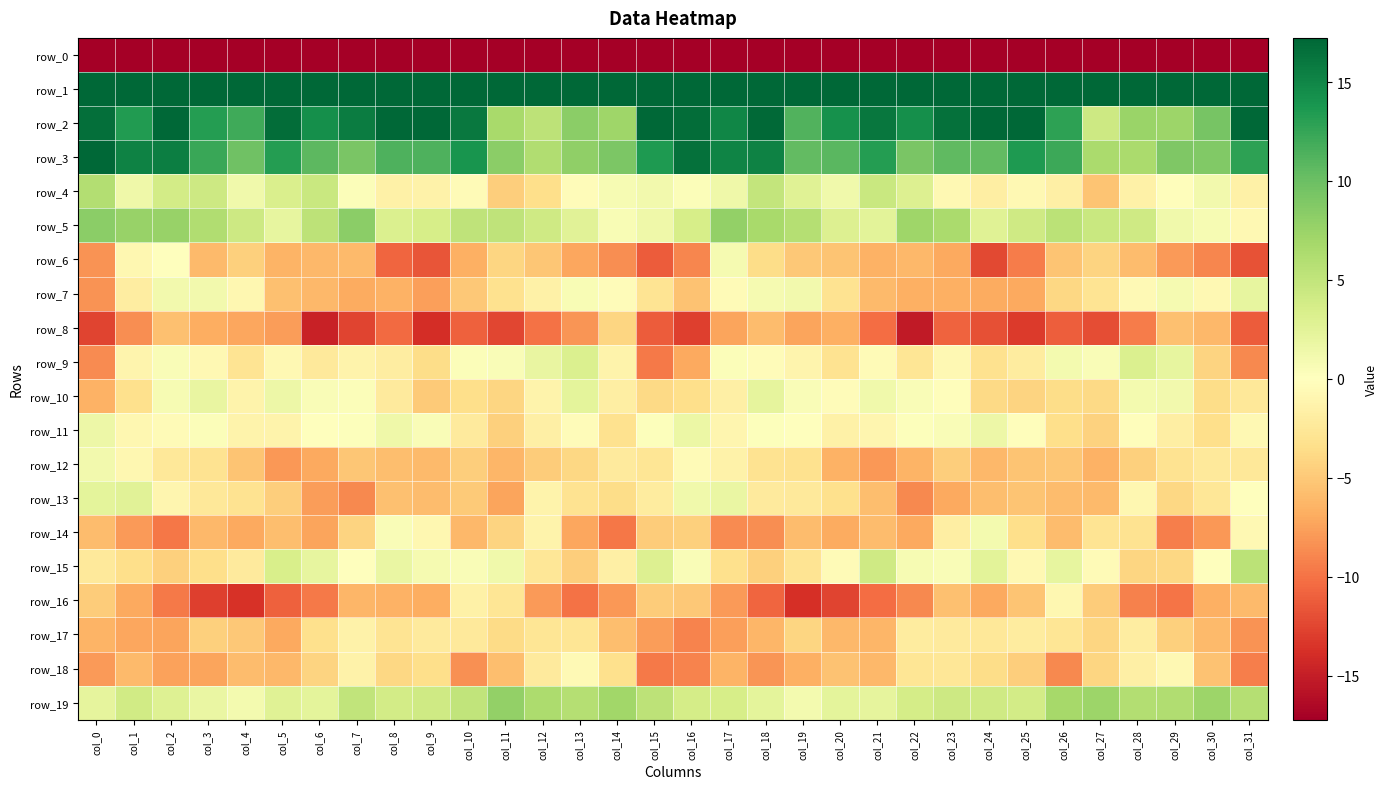

What is the total value across all series at col_28?

-171.2